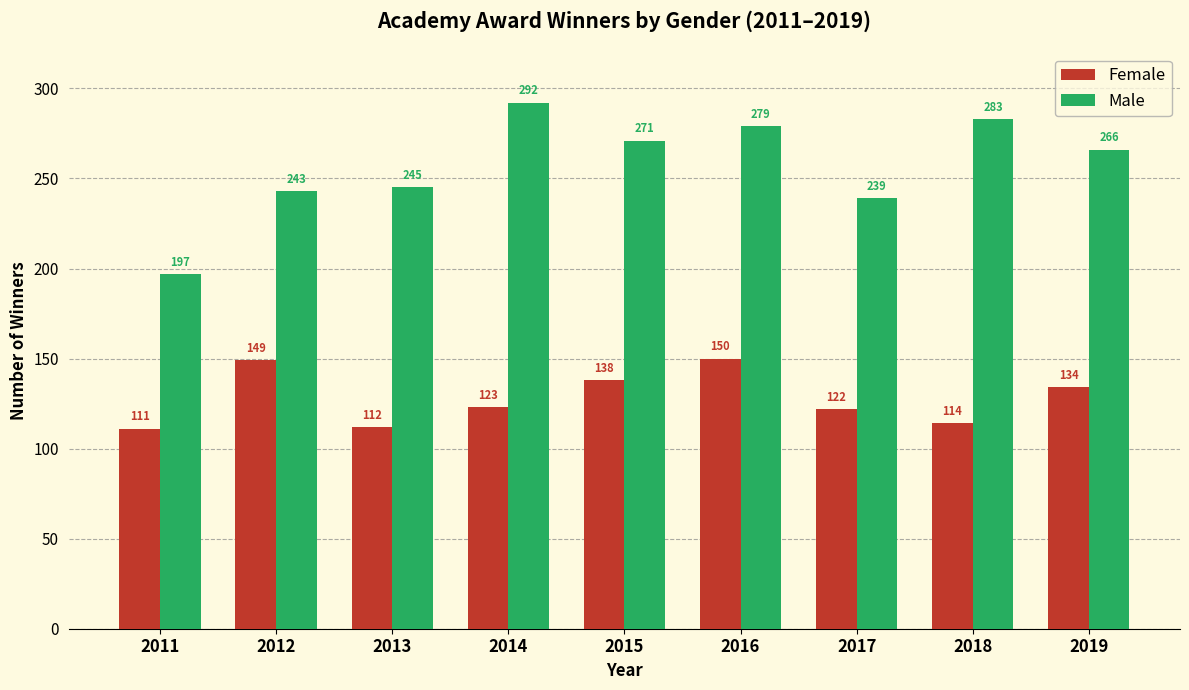

Is it true that Male equals 239 at 2017?

True